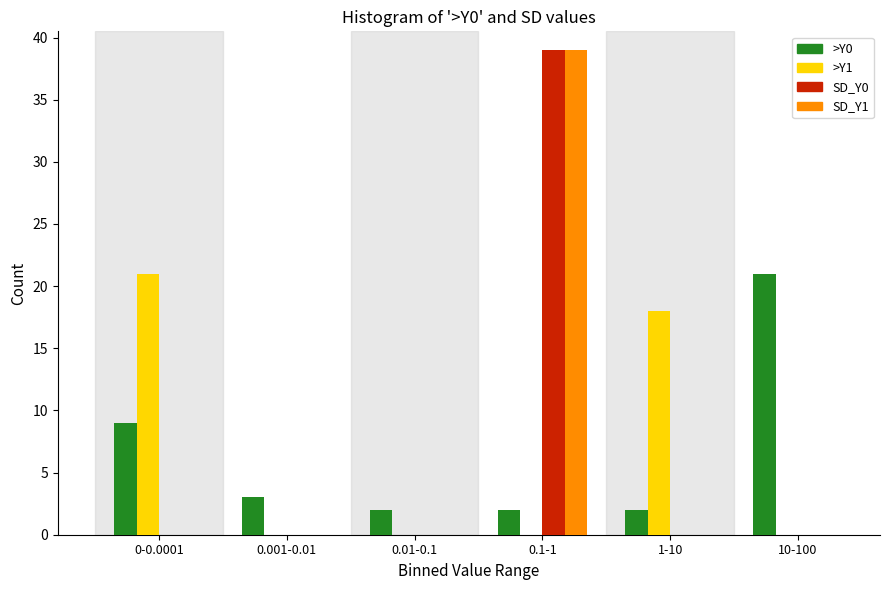

Reading right to left, transcribe all the data shown in this chart.

>Y0: 10-100=21	1-10=2	0.1-1=2	0.01-0.1=2	0.001-0.01=3	0-0.0001=9
>Y1: 10-100=0	1-10=18	0.1-1=0	0.01-0.1=0	0.001-0.01=0	0-0.0001=21
SD_Y0: 10-100=0	1-10=0	0.1-1=39	0.01-0.1=0	0.001-0.01=0	0-0.0001=0
SD_Y1: 10-100=0	1-10=0	0.1-1=39	0.01-0.1=0	0.001-0.01=0	0-0.0001=0